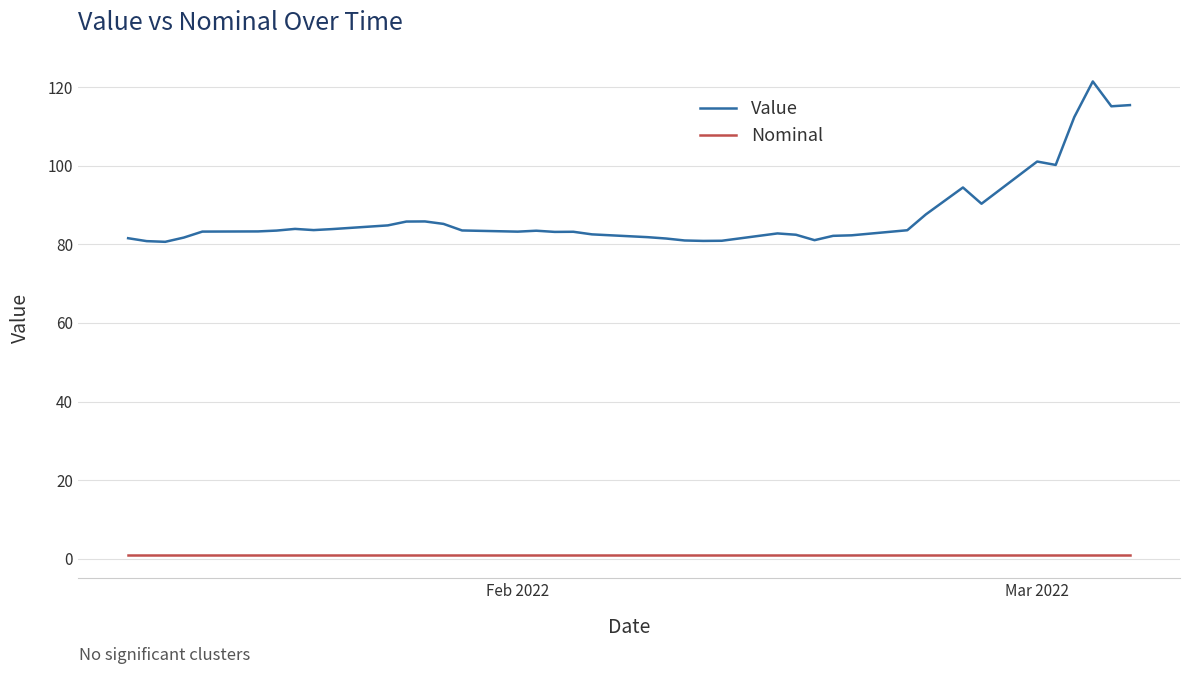

Which series has the largest range (max minus min)?

Value